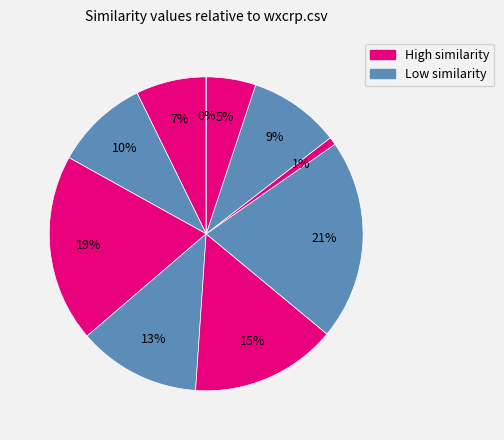

True or false: jnode.csv accounts for 1% of the total.

True